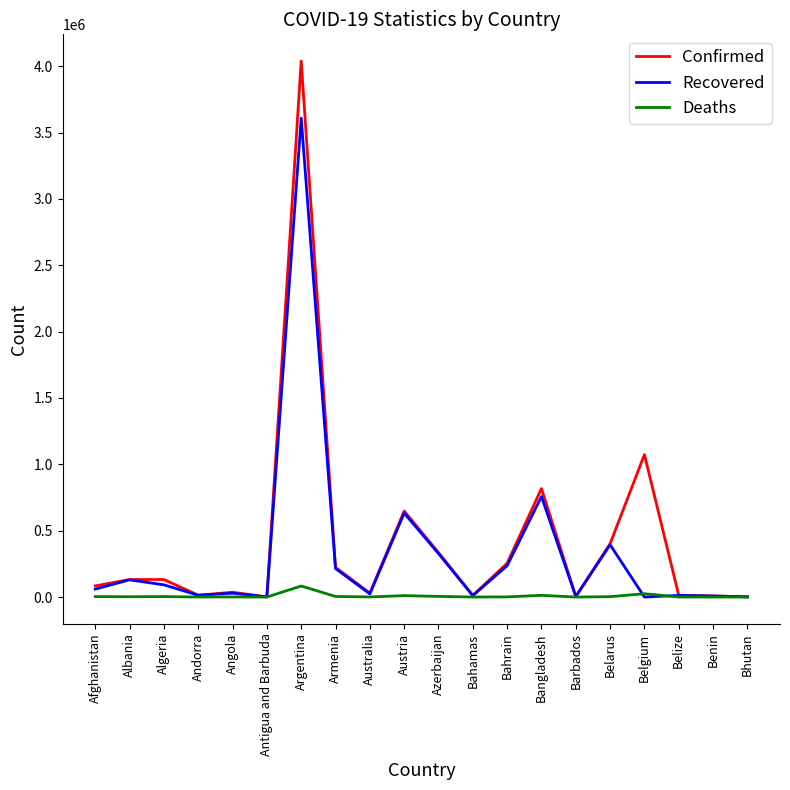

True or false: Confirmed has a value of 125200 at Belarus.

False